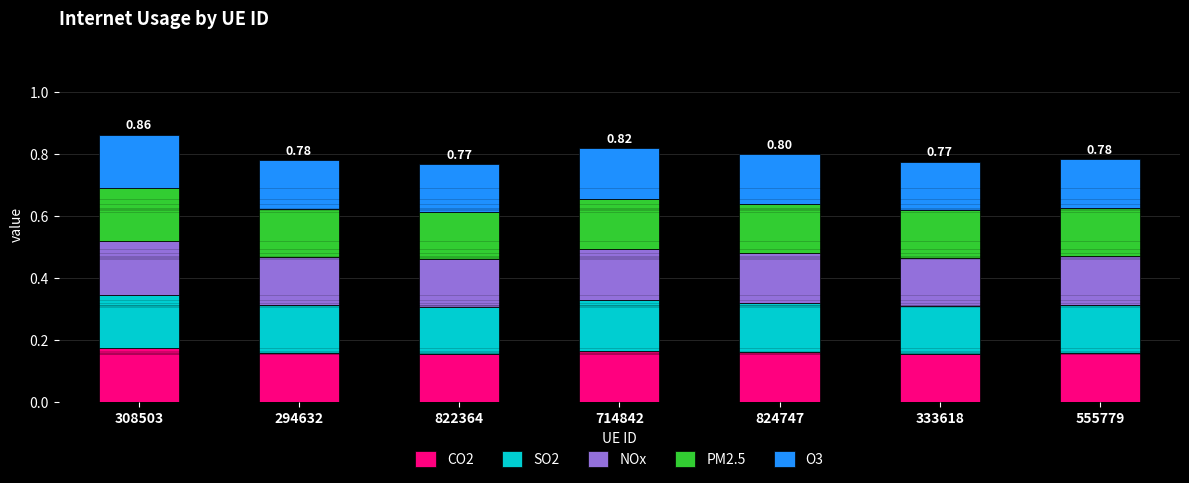

What is the sum of all CO2 values?

1.1